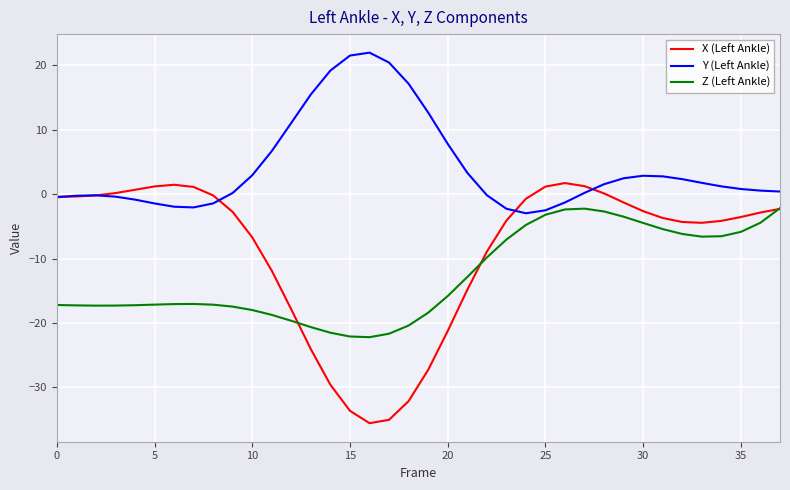

What is the highest value of the Z (Left Ankle) series?

-2.2